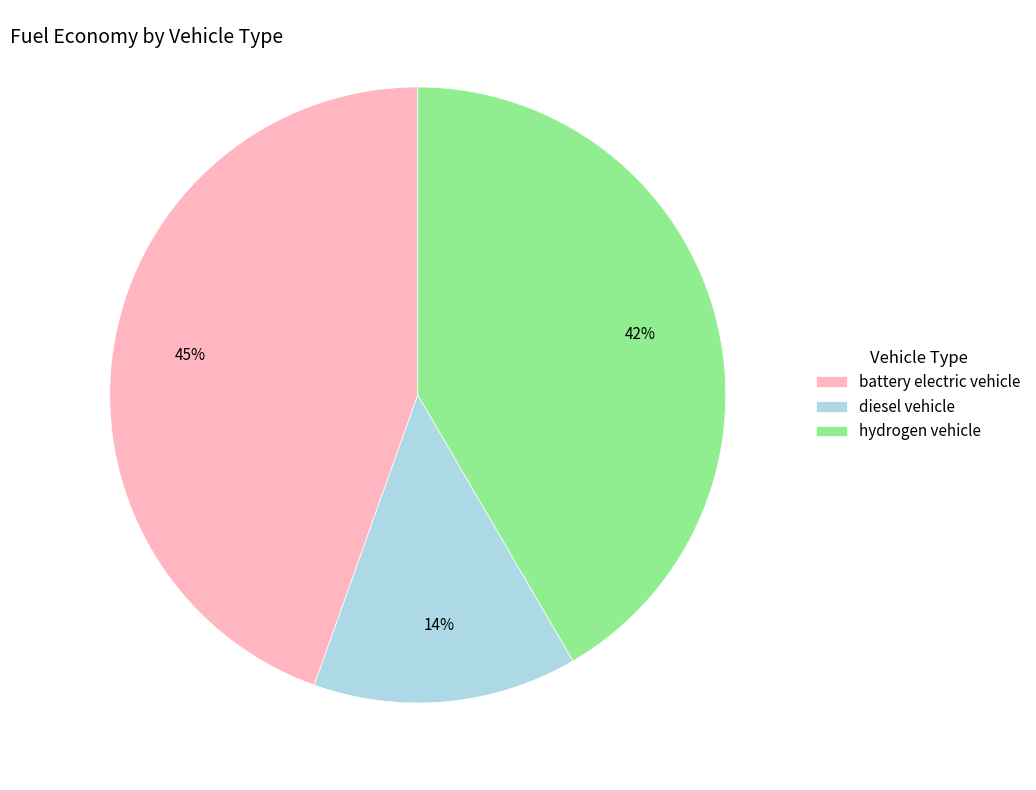

Which has a higher value, hydrogen vehicle or battery electric vehicle?

battery electric vehicle